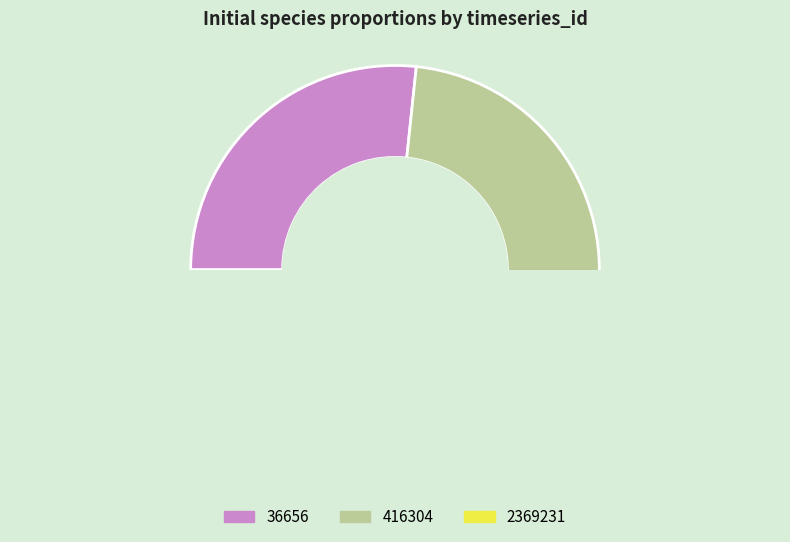

The 2369231 slice represents 11% of the pie. True or false?

False